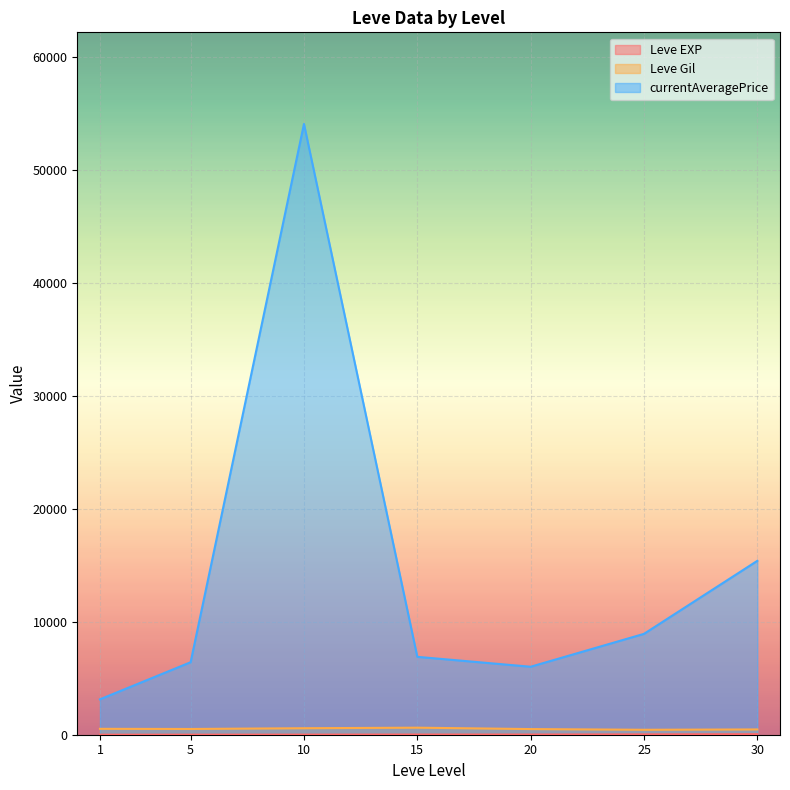

Between 15 and 30, which series saw the biggest shift?

currentAveragePrice